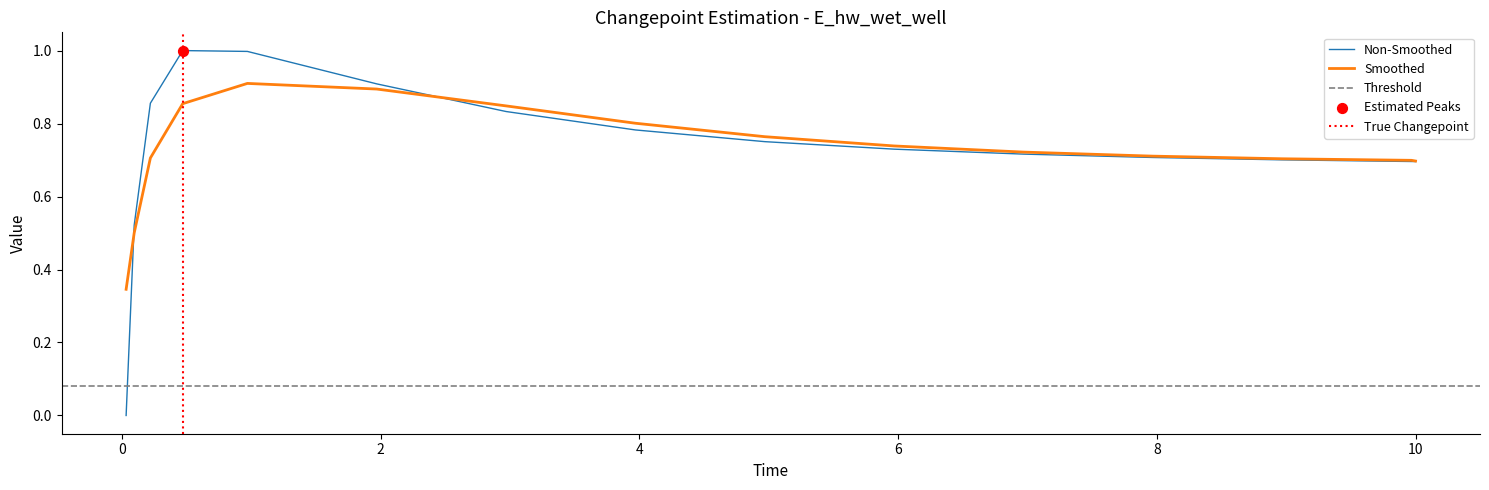

What is the change in value from 0.09375 to 0.96875?

+0.5